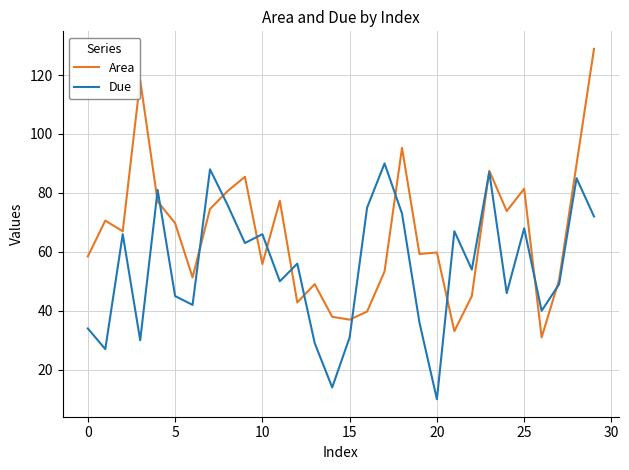

How many series are shown in this chart?

2